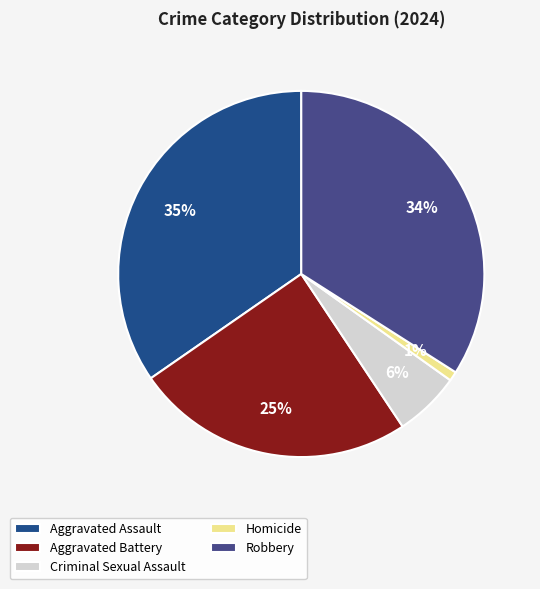

Is it true that Aggravated Assault is 35% of the pie?

True